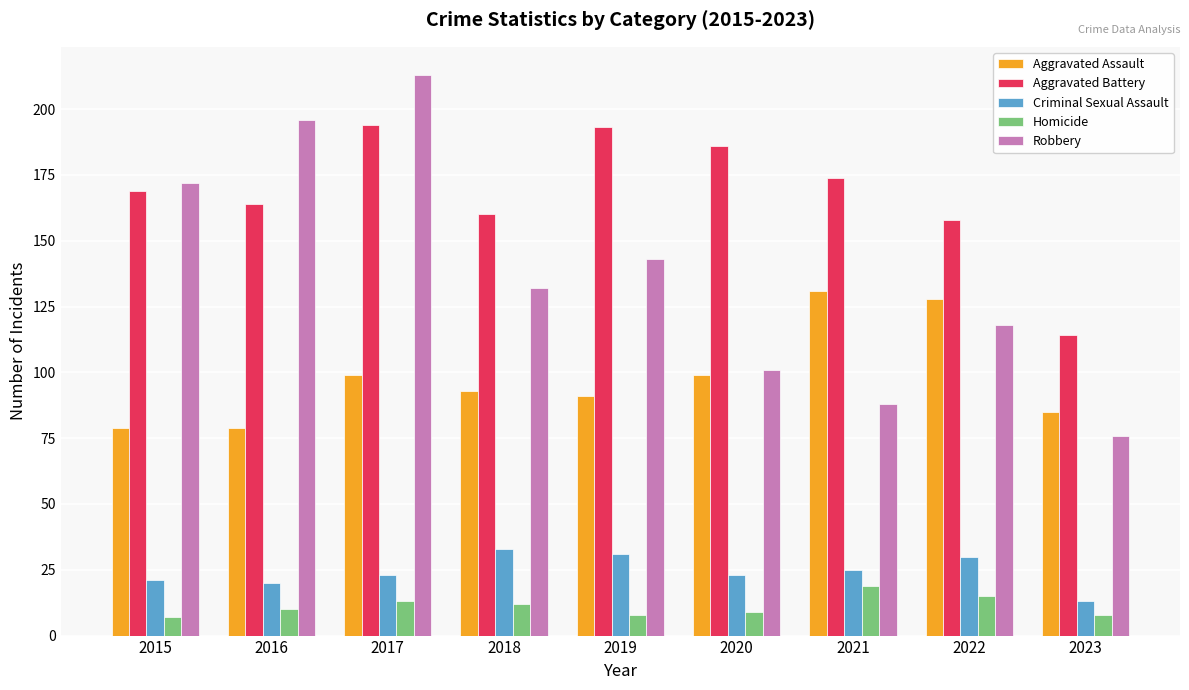

True or false: Aggravated Battery has a value of 105 at 2017.

False